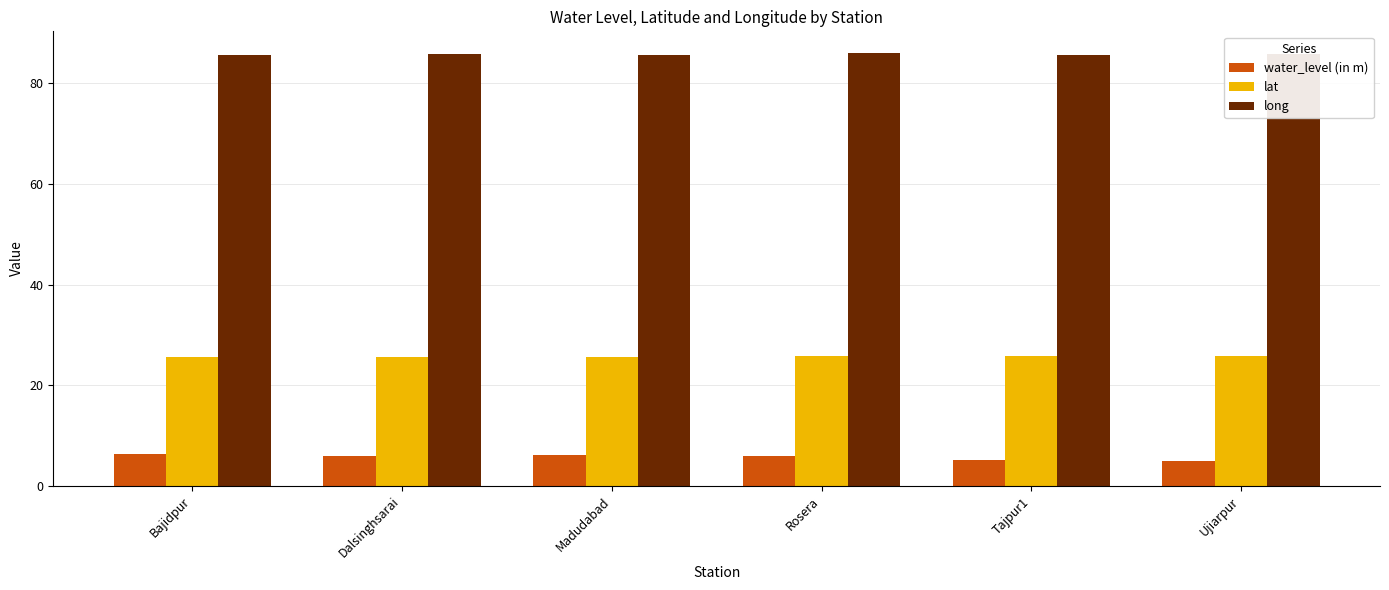

What is the label of the 1st bar from the left?

Bajidpur